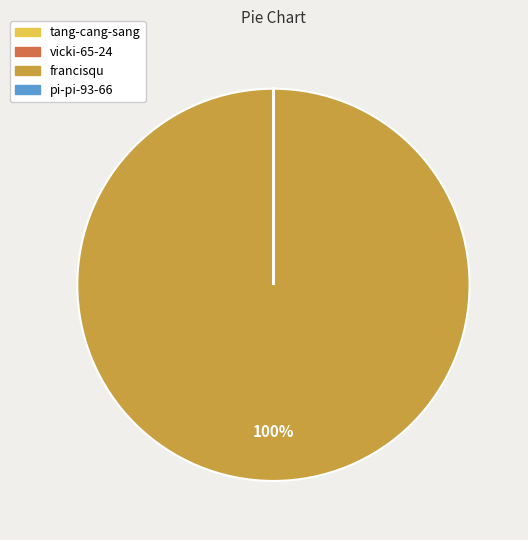

Which slice is the largest?

francisqu